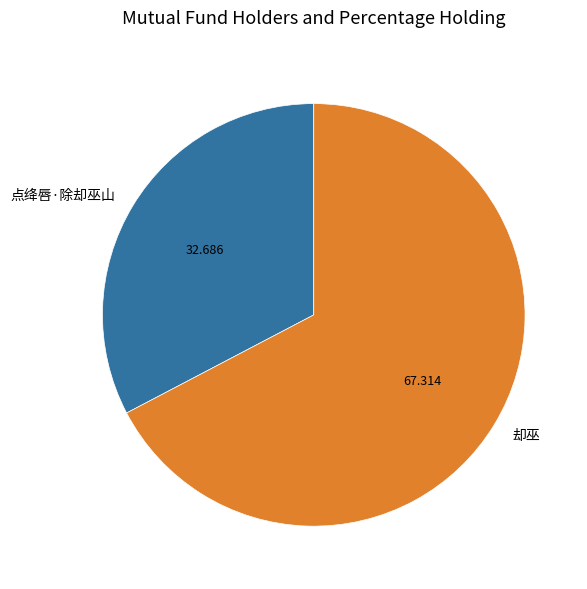

What is the smallest slice in the pie chart?

点绛唇·除却巫山